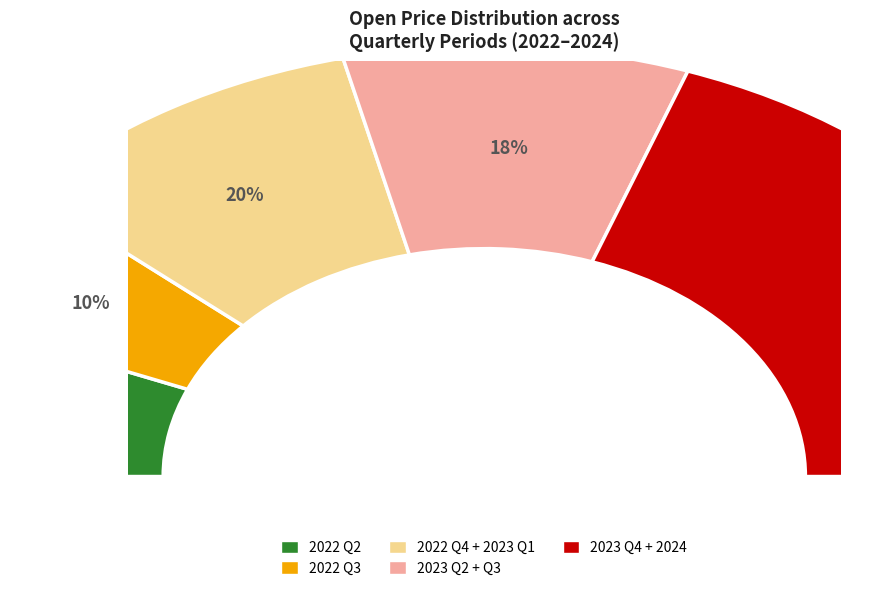

To the nearest percent, what portion does 2023-11-01 represent?

9%